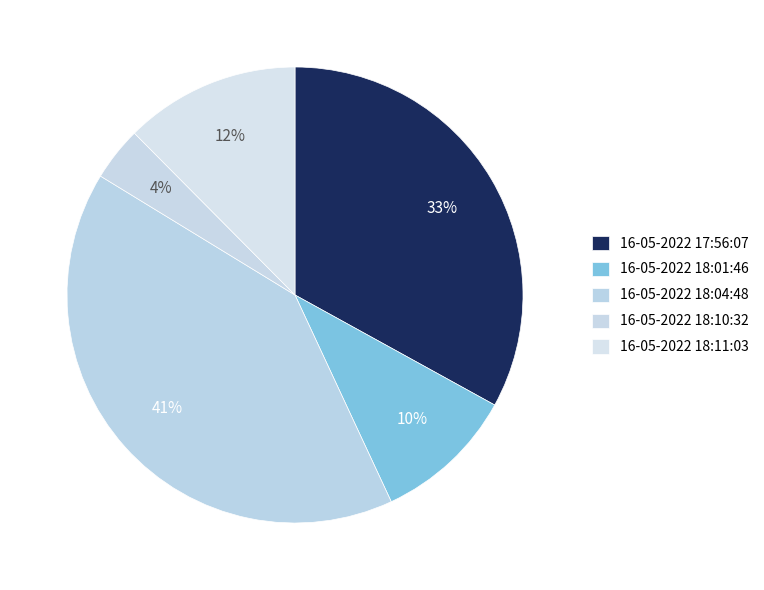

What percentage is NOT represented by 16-05-2022 17:56:07?

67.0%